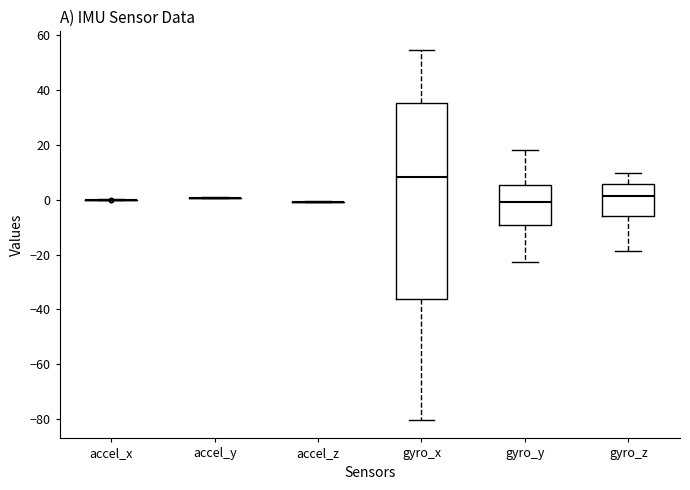

Where does the lower whisker of the box for gyro_x end on the y-axis? The values are not printed on the chart, so give them approximately, as read against the axis.

-80